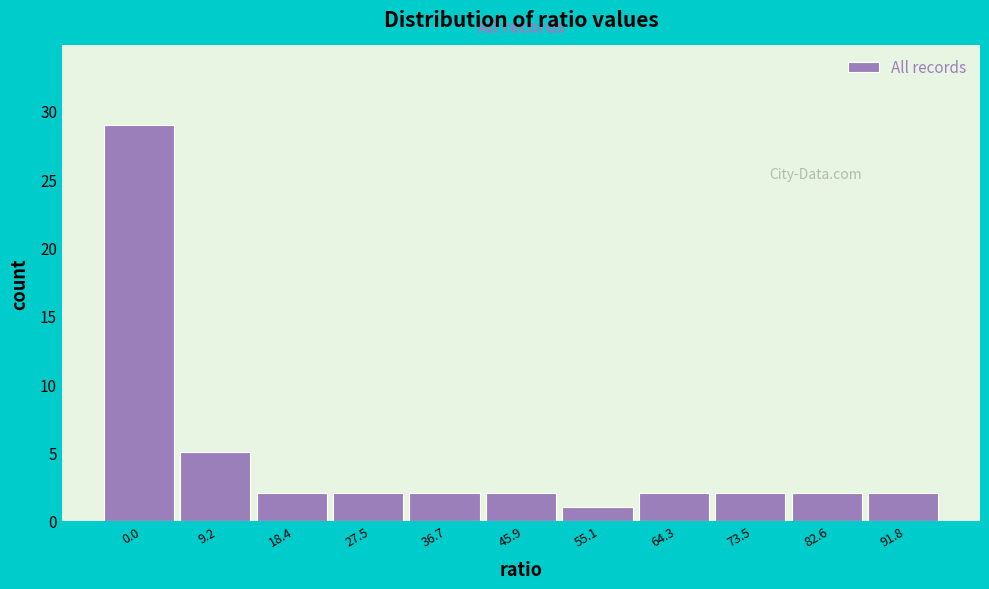

Reading left to right, list all the values displayed in this chart.

0.0=29	9.2=5	18.4=2	27.5=2	36.7=2	45.9=2	55.1=1	64.3=2	73.5=2	82.6=2	91.8=2